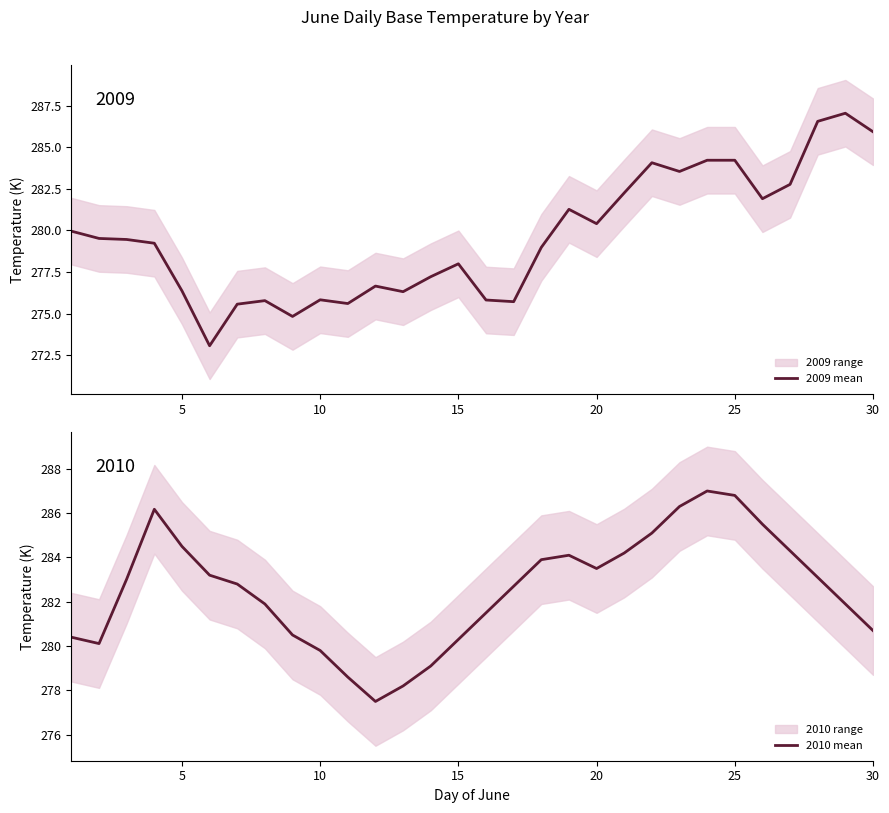

How many interior local valleys does the 2010 mean series have?

3